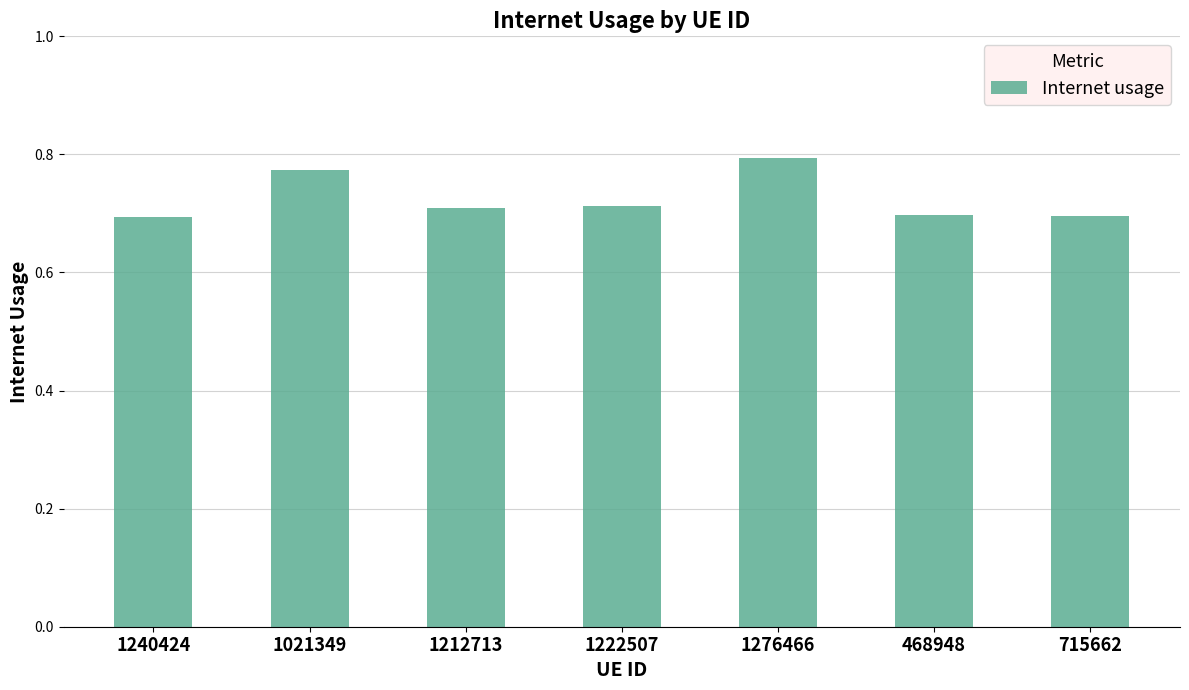

Count the values in the range 0 to 1.

7